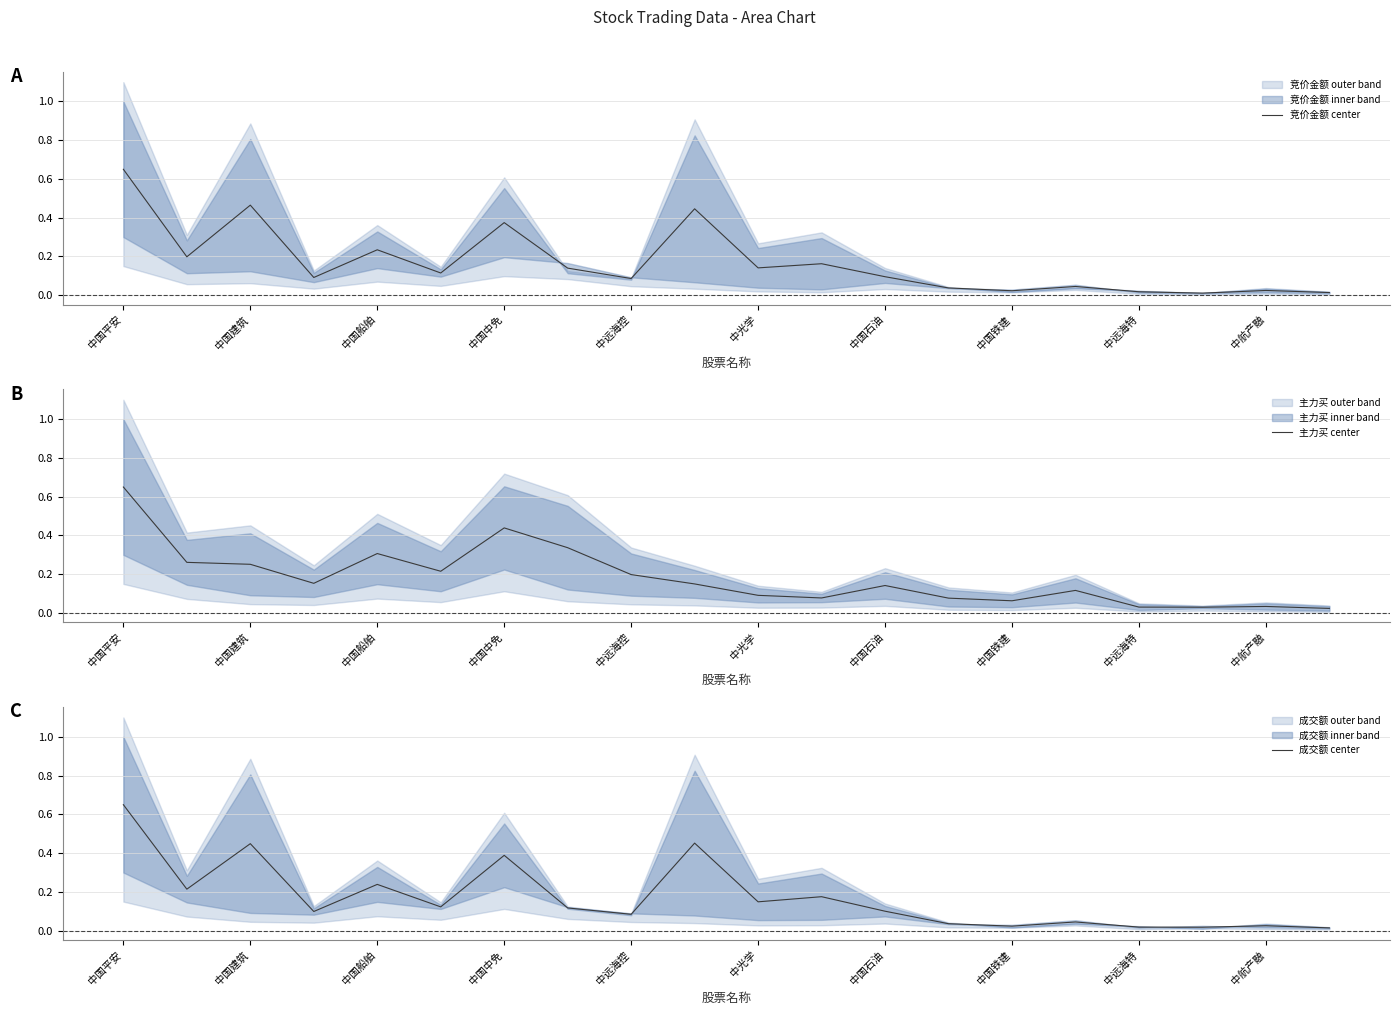

Reading left to right, transcribe all the data shown in this chart.

竞价金额 center: 0.7	0.2	0.5	0.1	0.2	0.1	0.4	0.1	0.1	0.4	0.1	0.2	0.1	0.0	0.0	0.0	0.0	0.0	0.0	0.0
主力买 center: 0.7	0.3	0.3	0.2	0.3	0.2	0.4	0.3	0.2	0.2	0.1	0.1	0.1	0.1	0.1	0.1	0.0	0.0	0.0	0.0
成交额 center: 0.7	0.2	0.4	0.1	0.2	0.1	0.4	0.1	0.1	0.5	0.1	0.2	0.1	0.0	0.0	0.0	0.0	0.0	0.0	0.0